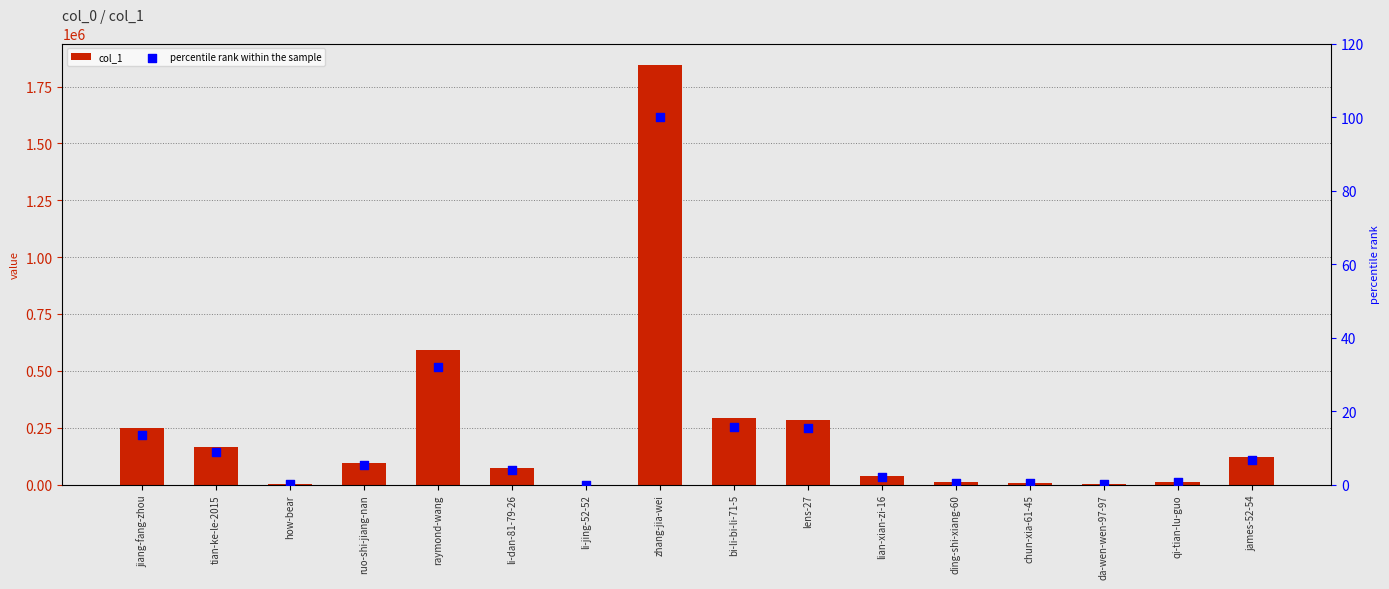

Which series reaches the minimum Y coordinate?

percentile rank within the sample